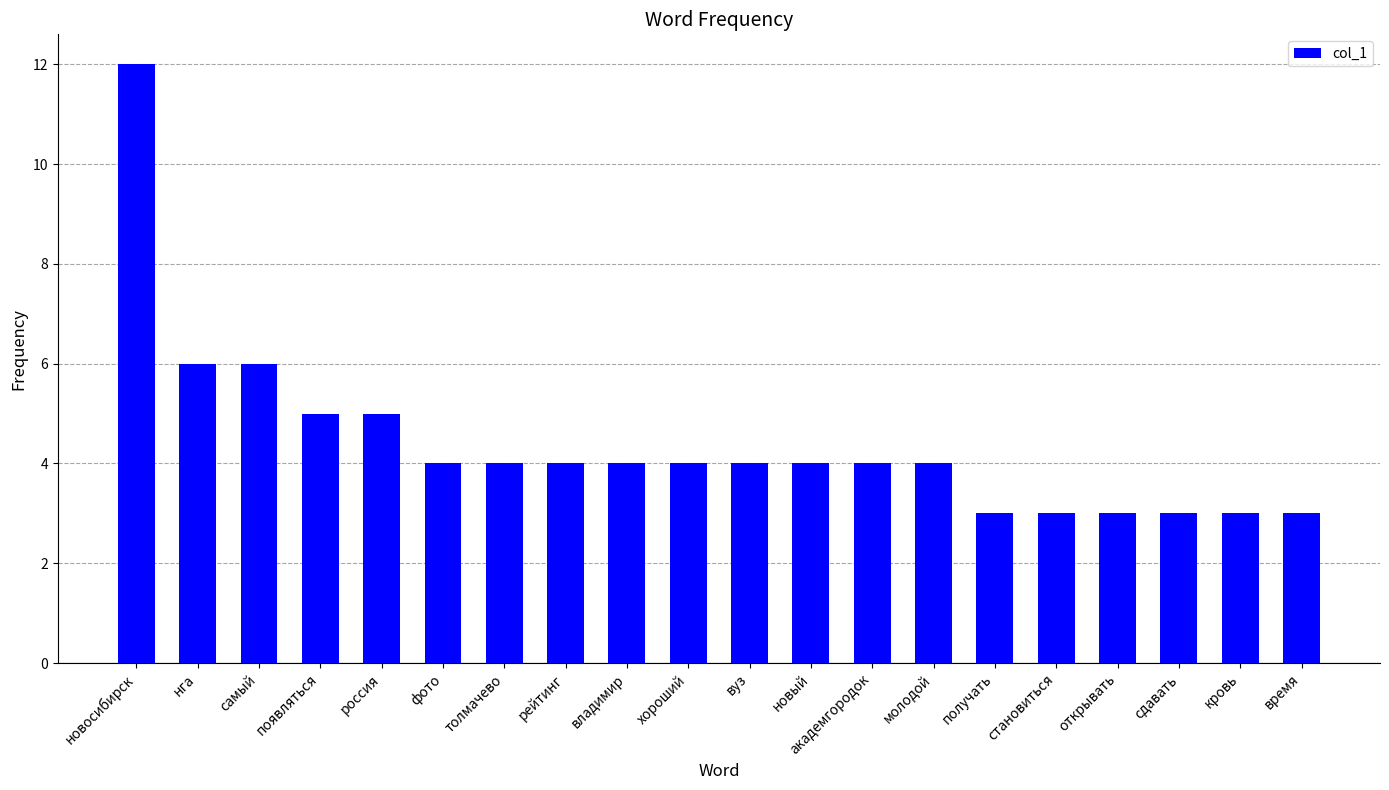

Read the value at толмачево.

4